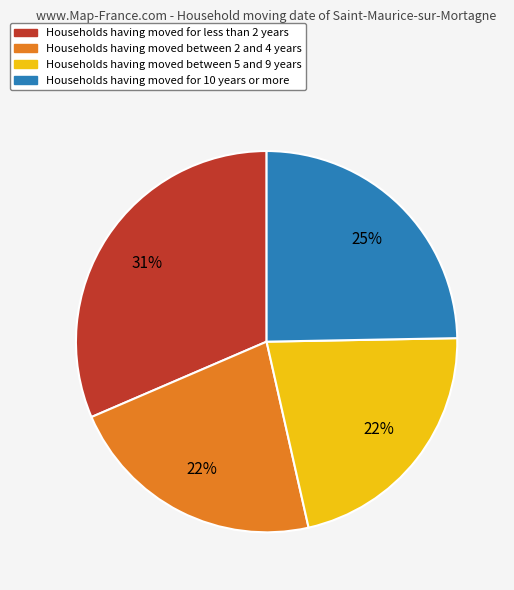

Is there a majority slice in this chart?

No